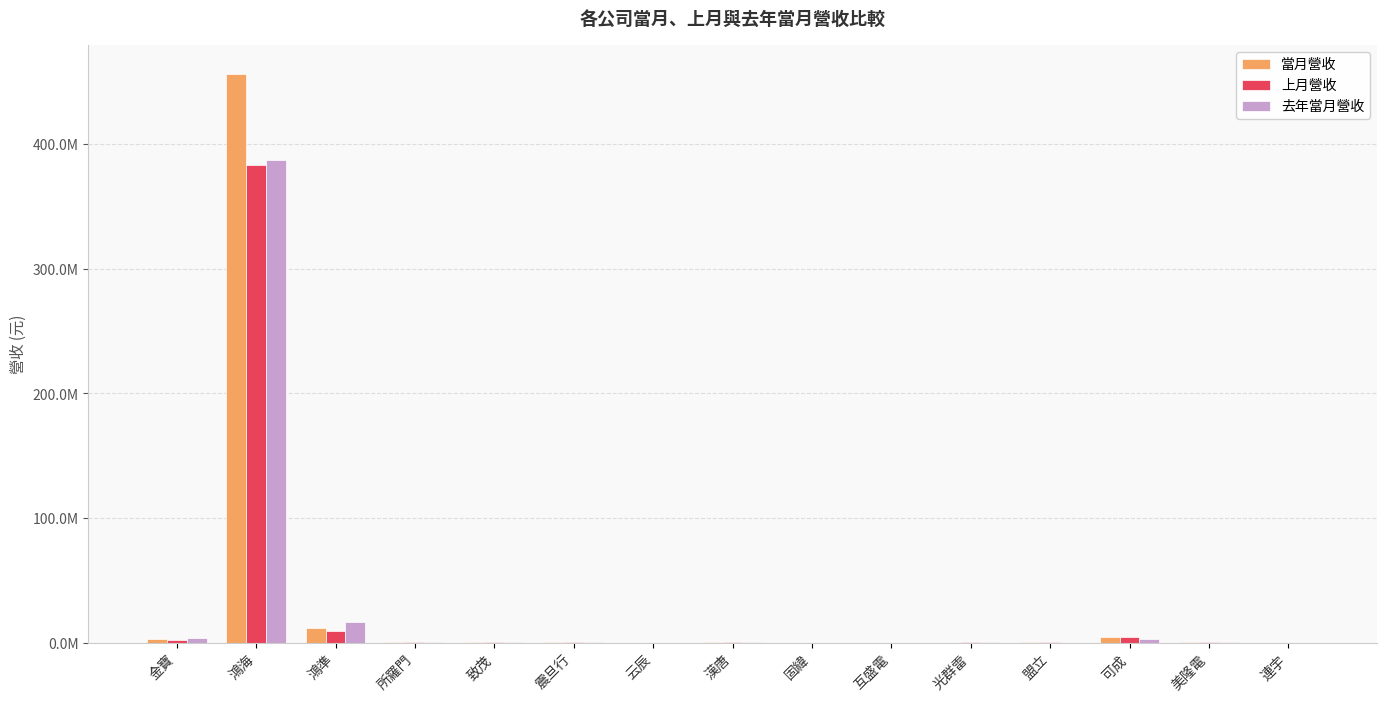

What are all the series names shown in the legend?

當月營收, 上月營收, 去年當月營收